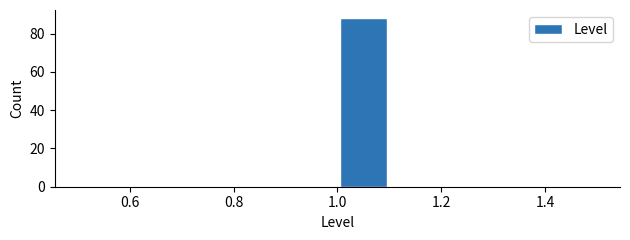

Reading left to right, list every bar in this chart as the range it spans on the x-axis followed by its height. The values are not printed on the chart, so give them approximately, as read against the axis.

0.5 to 0.6: 0
0.6 to 0.7: 0
0.7 to 0.8: 0
0.8 to 0.9: 0
0.9 to 1.0: 0
1.0 to 1.1: 88
1.1 to 1.2: 0
1.2 to 1.3: 0
1.3 to 1.4: 0
1.4 to 1.5: 0